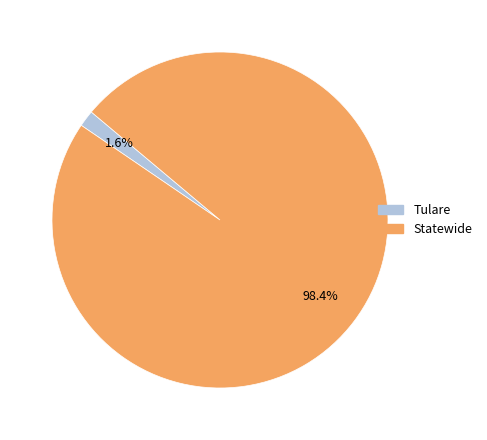

What is the majority slice?

Statewide